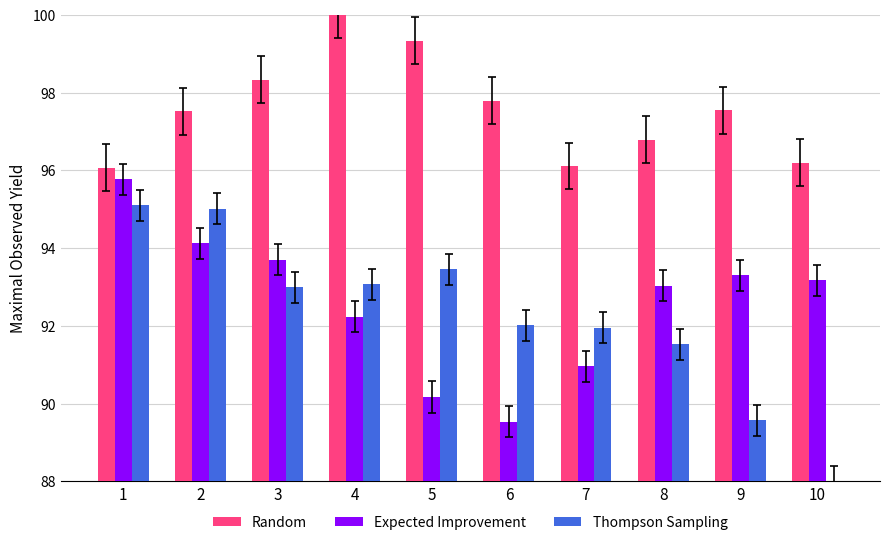

What is the approximate value of Thompson Sampling at 1?

95.1